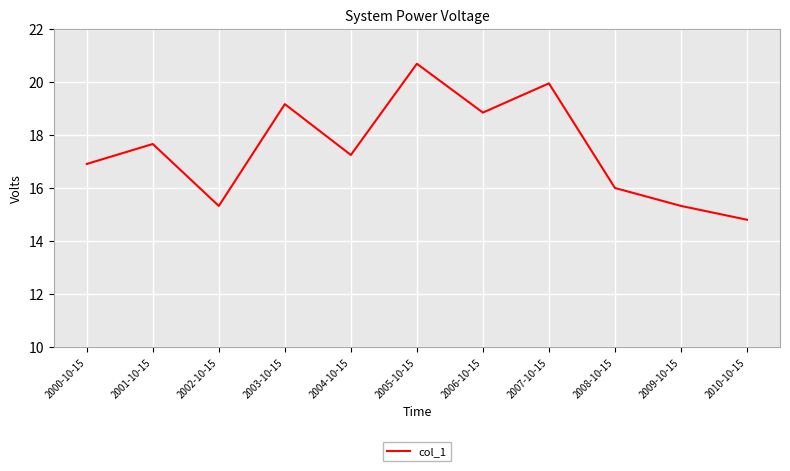

What is the change in value from 2008-10-15 to 2009-10-15?

-0.7